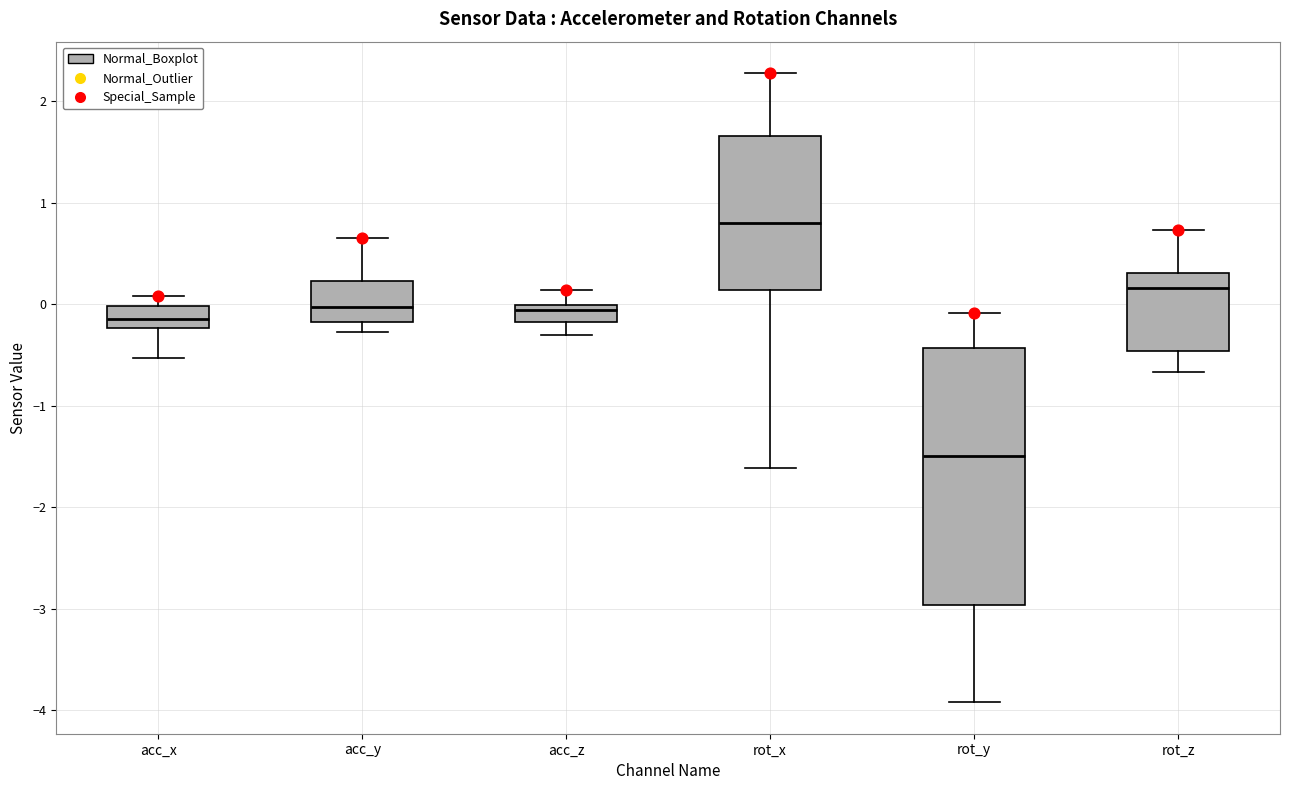

Where is the upper edge of the box for acc_x on the y-axis? The values are not printed on the chart, so give them approximately, as read against the axis.

0.0